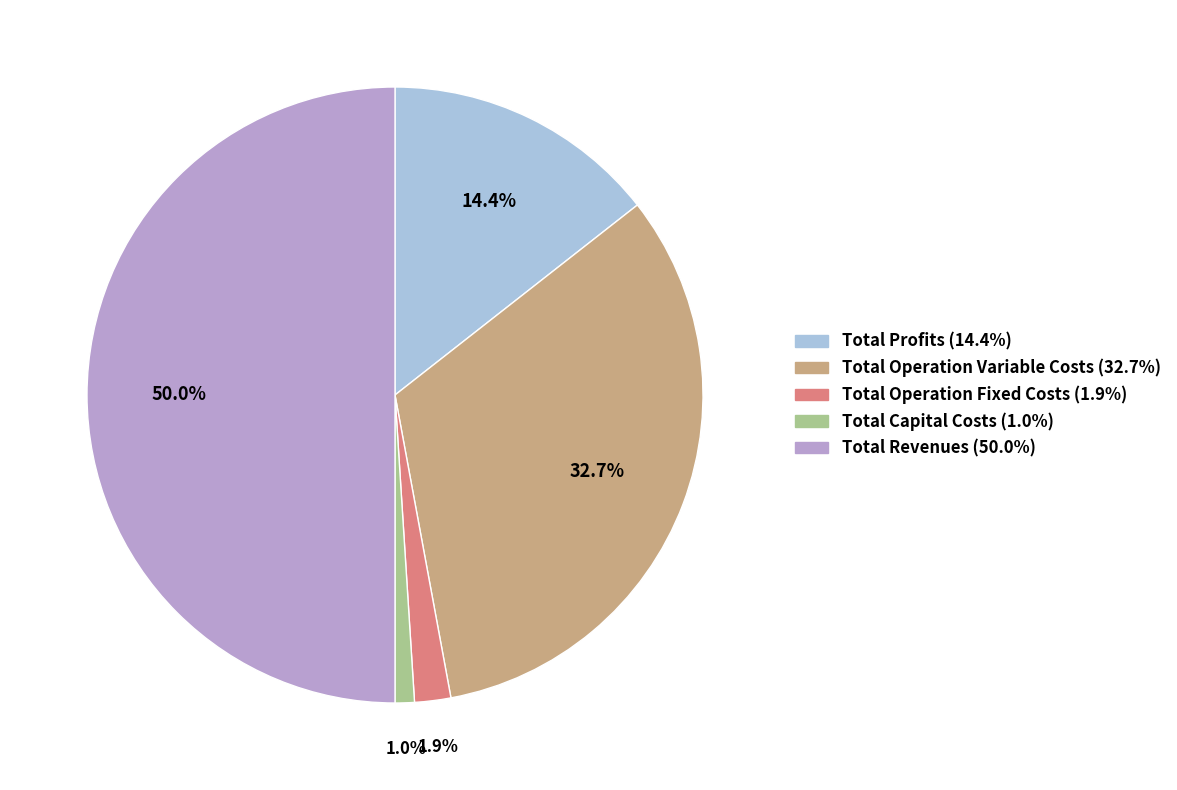

Does Total Operation Variable Costs account for over 50% of the chart?

No